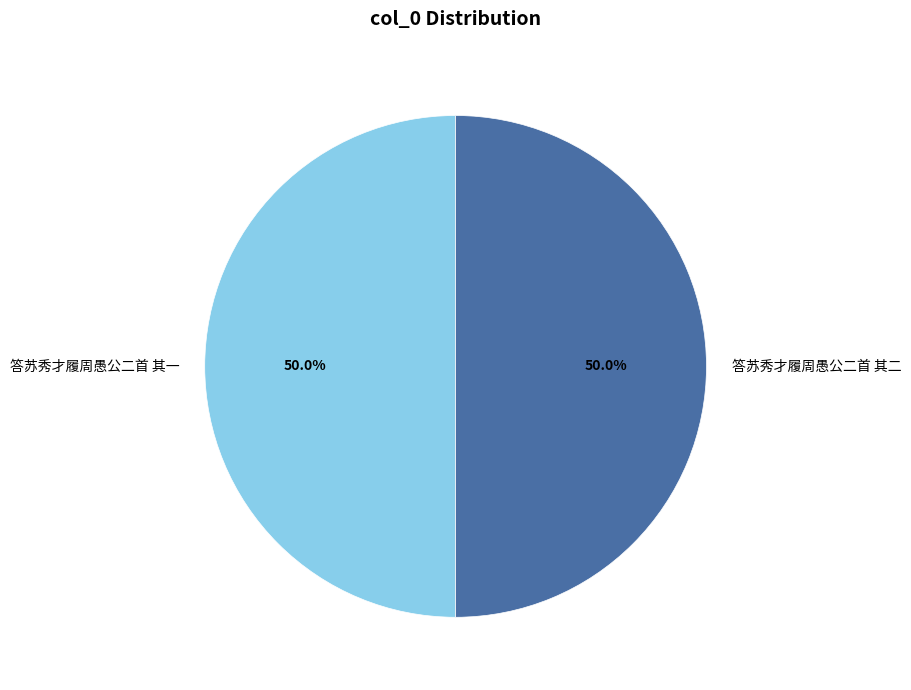

Combined, do 答苏秀才履周愚公二首 其二 and 答苏秀才履周愚公二首 其一 account for over 50%?

Yes